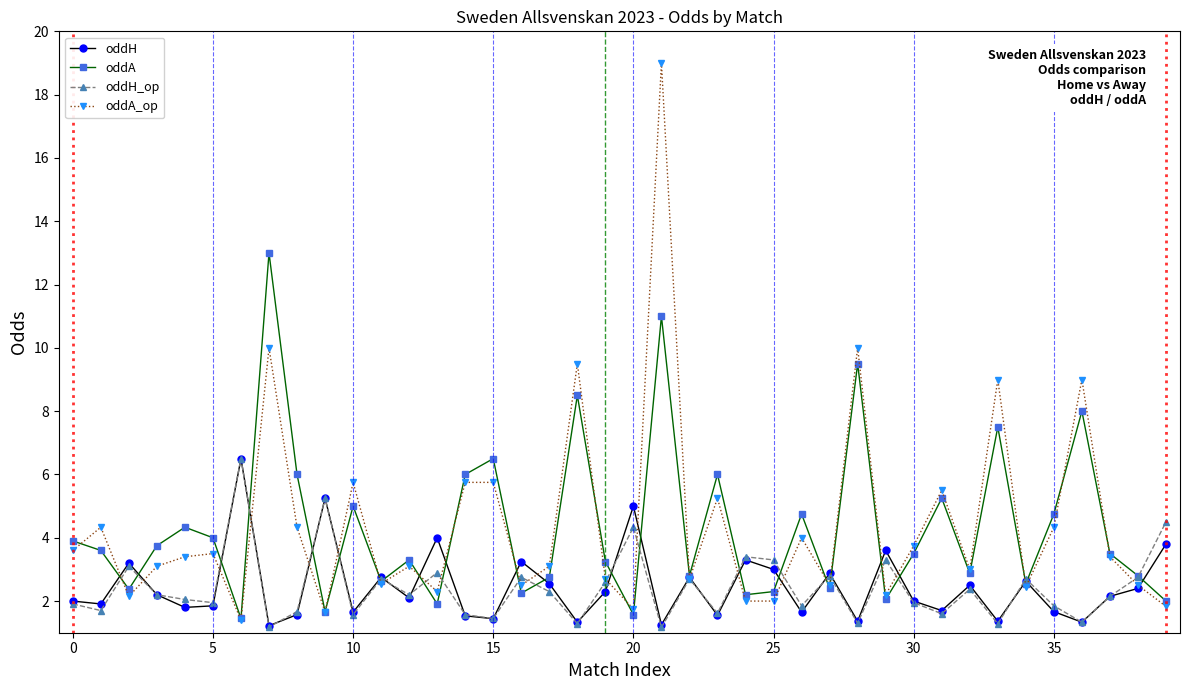

What is the minimum value for oddA_op?

1.4